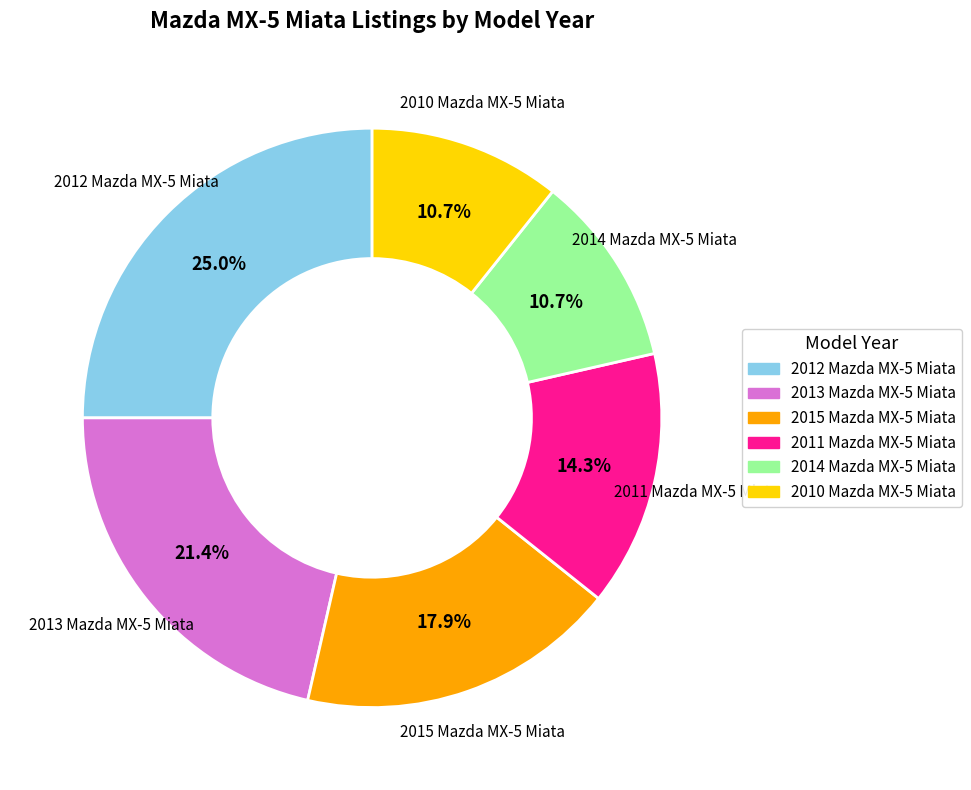

To the nearest percent, what is the difference between the largest and smallest slice percentages?

14%